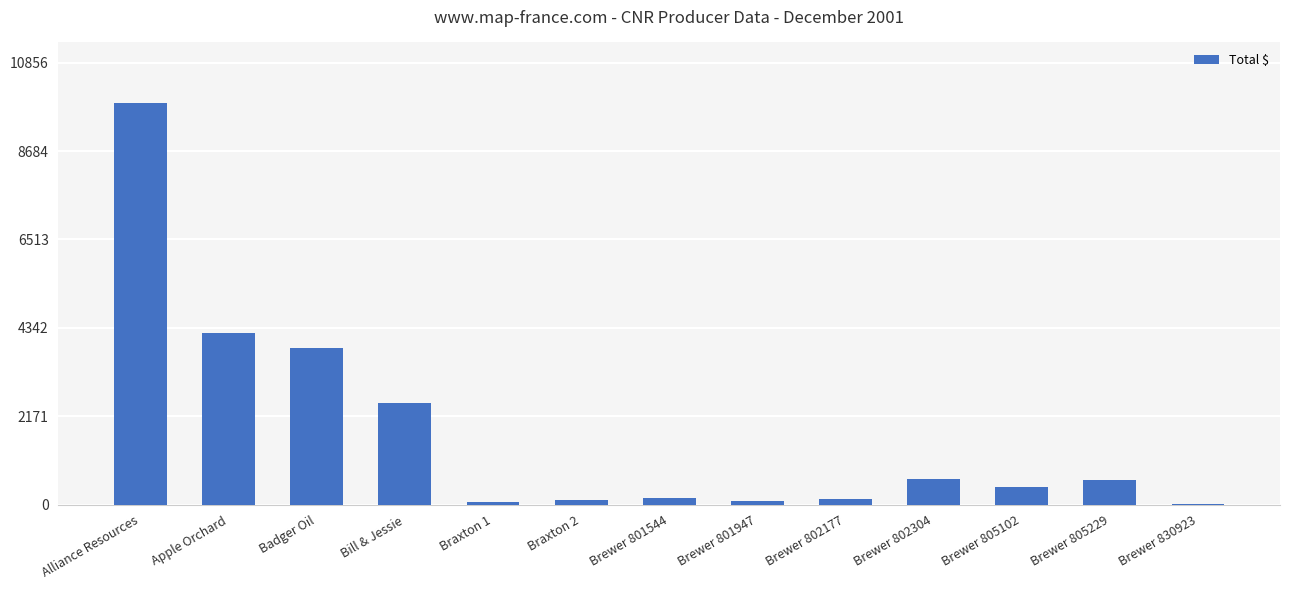

What is the sum of all values?

22756.0